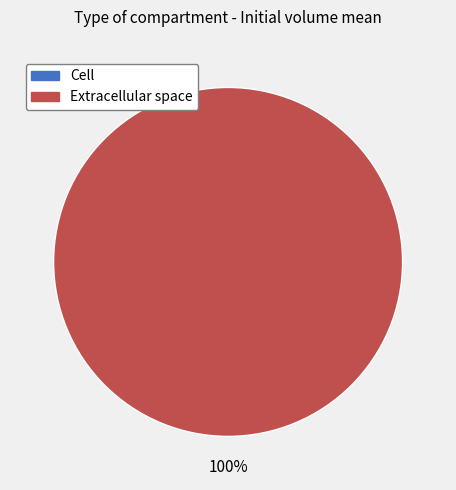

Is c the majority of the pie?

No